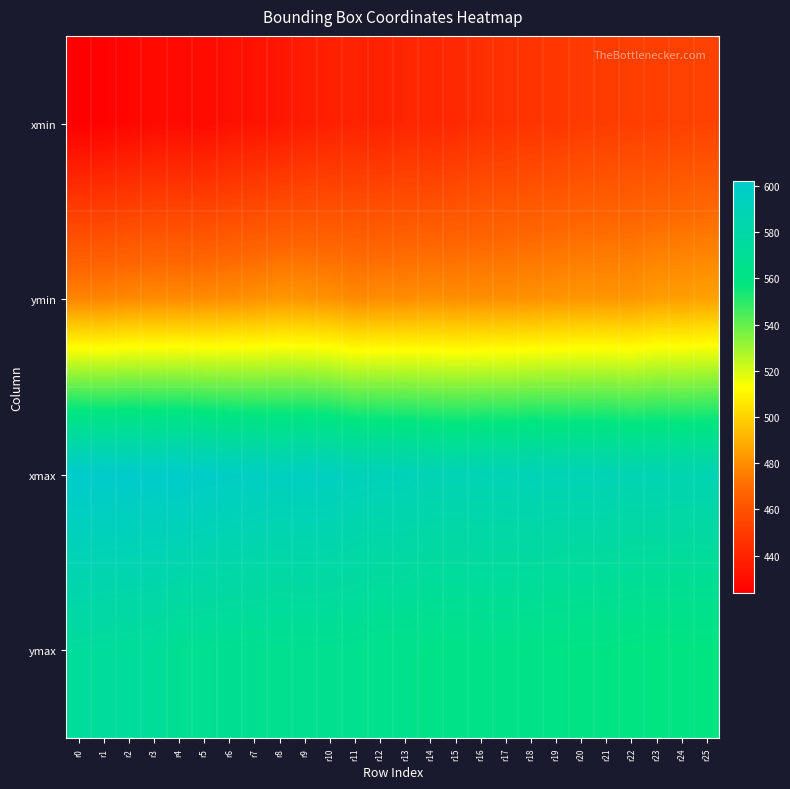

What is the smallest value displayed?

423.6